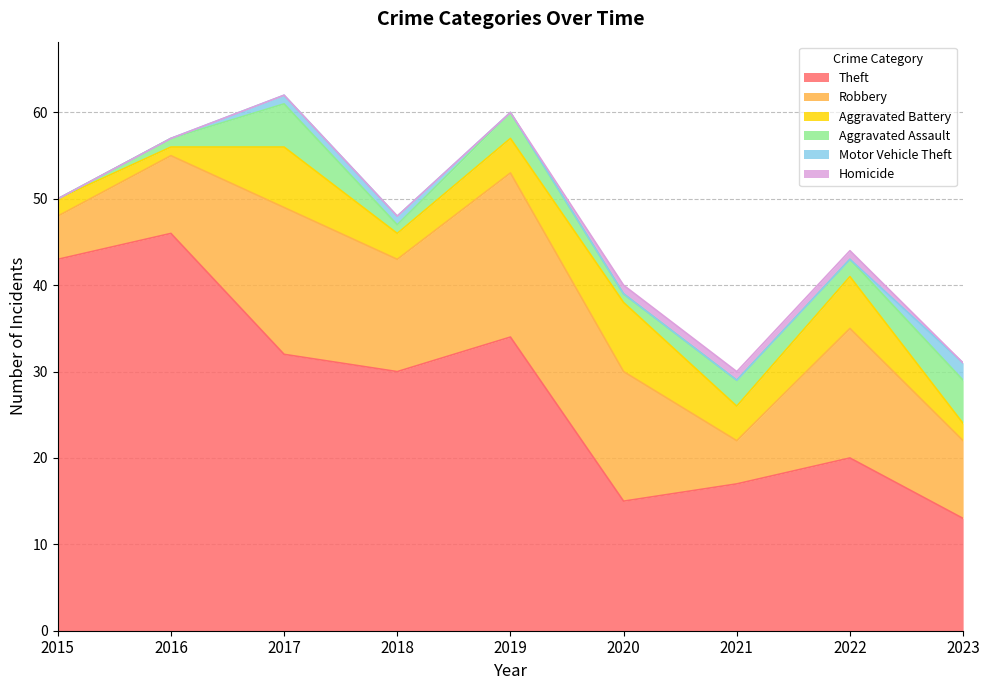

At which category does Robbery reach its first local peak?

2017